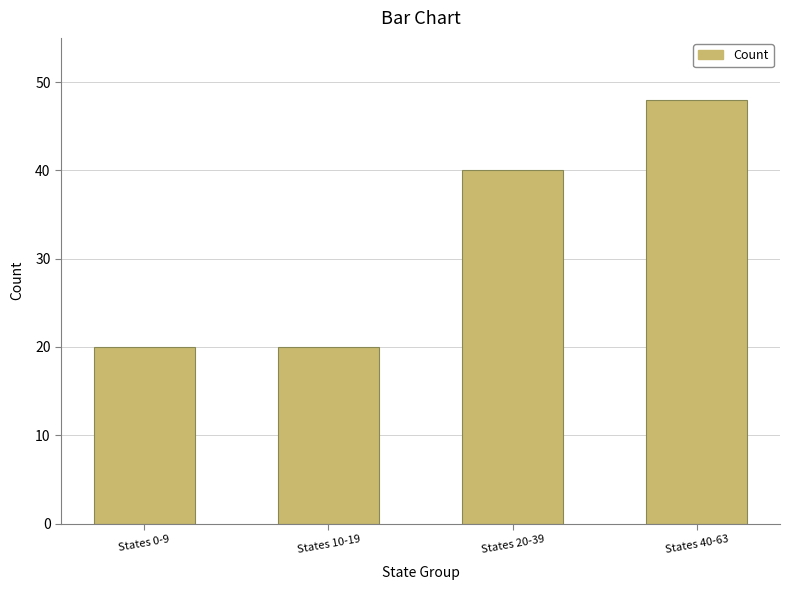

Is it true that the value at States 10-19 is 20?

True